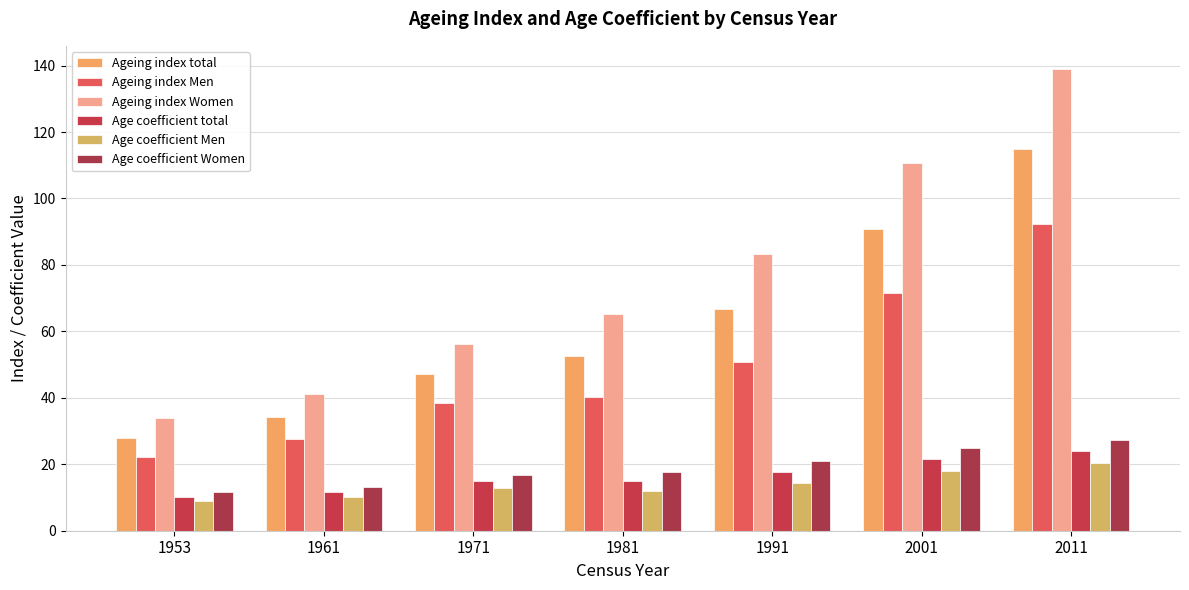

How many series are shown in this chart?

6